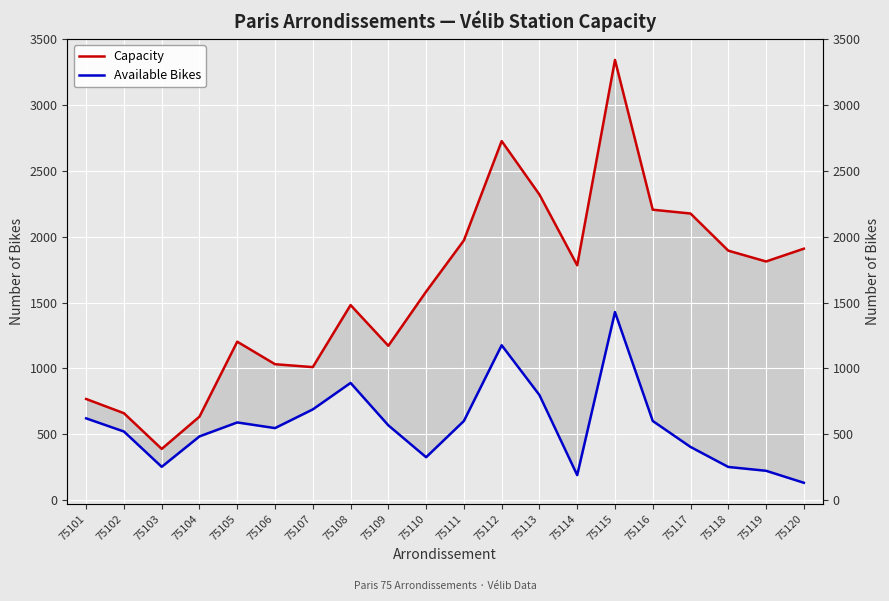

Reading left to right, transcribe all the data shown in this chart.

Capacity: 75101=768	75102=660	75103=389	75104=634	75105=1203	75106=1032	75107=1010	75108=1481	75109=1172	75110=1583	75111=1972	75112=2726	75113=2320	75114=1783	75115=3342	75116=2205	75117=2176	75118=1894	75119=1812	75120=1909
Available Bikes: 75101=621	75102=521	75103=253	75104=484	75105=590	75106=547	75107=689	75108=890	75109=568	75110=326	75111=601	75112=1176	75113=798	75114=190	75115=1428	75116=601	75117=404	75118=252	75119=223	75120=132